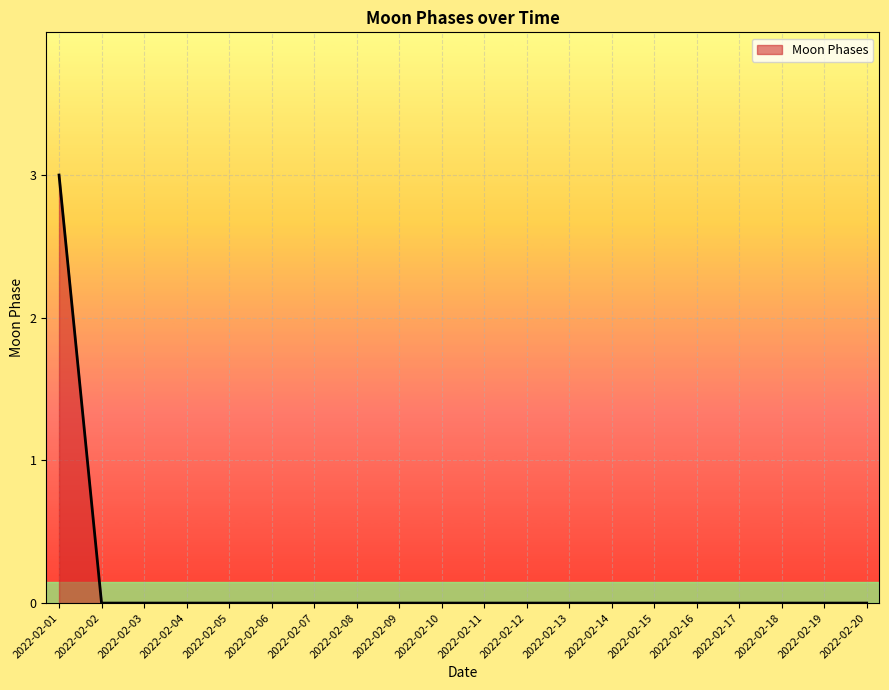

How many lines are shown in the chart?

1